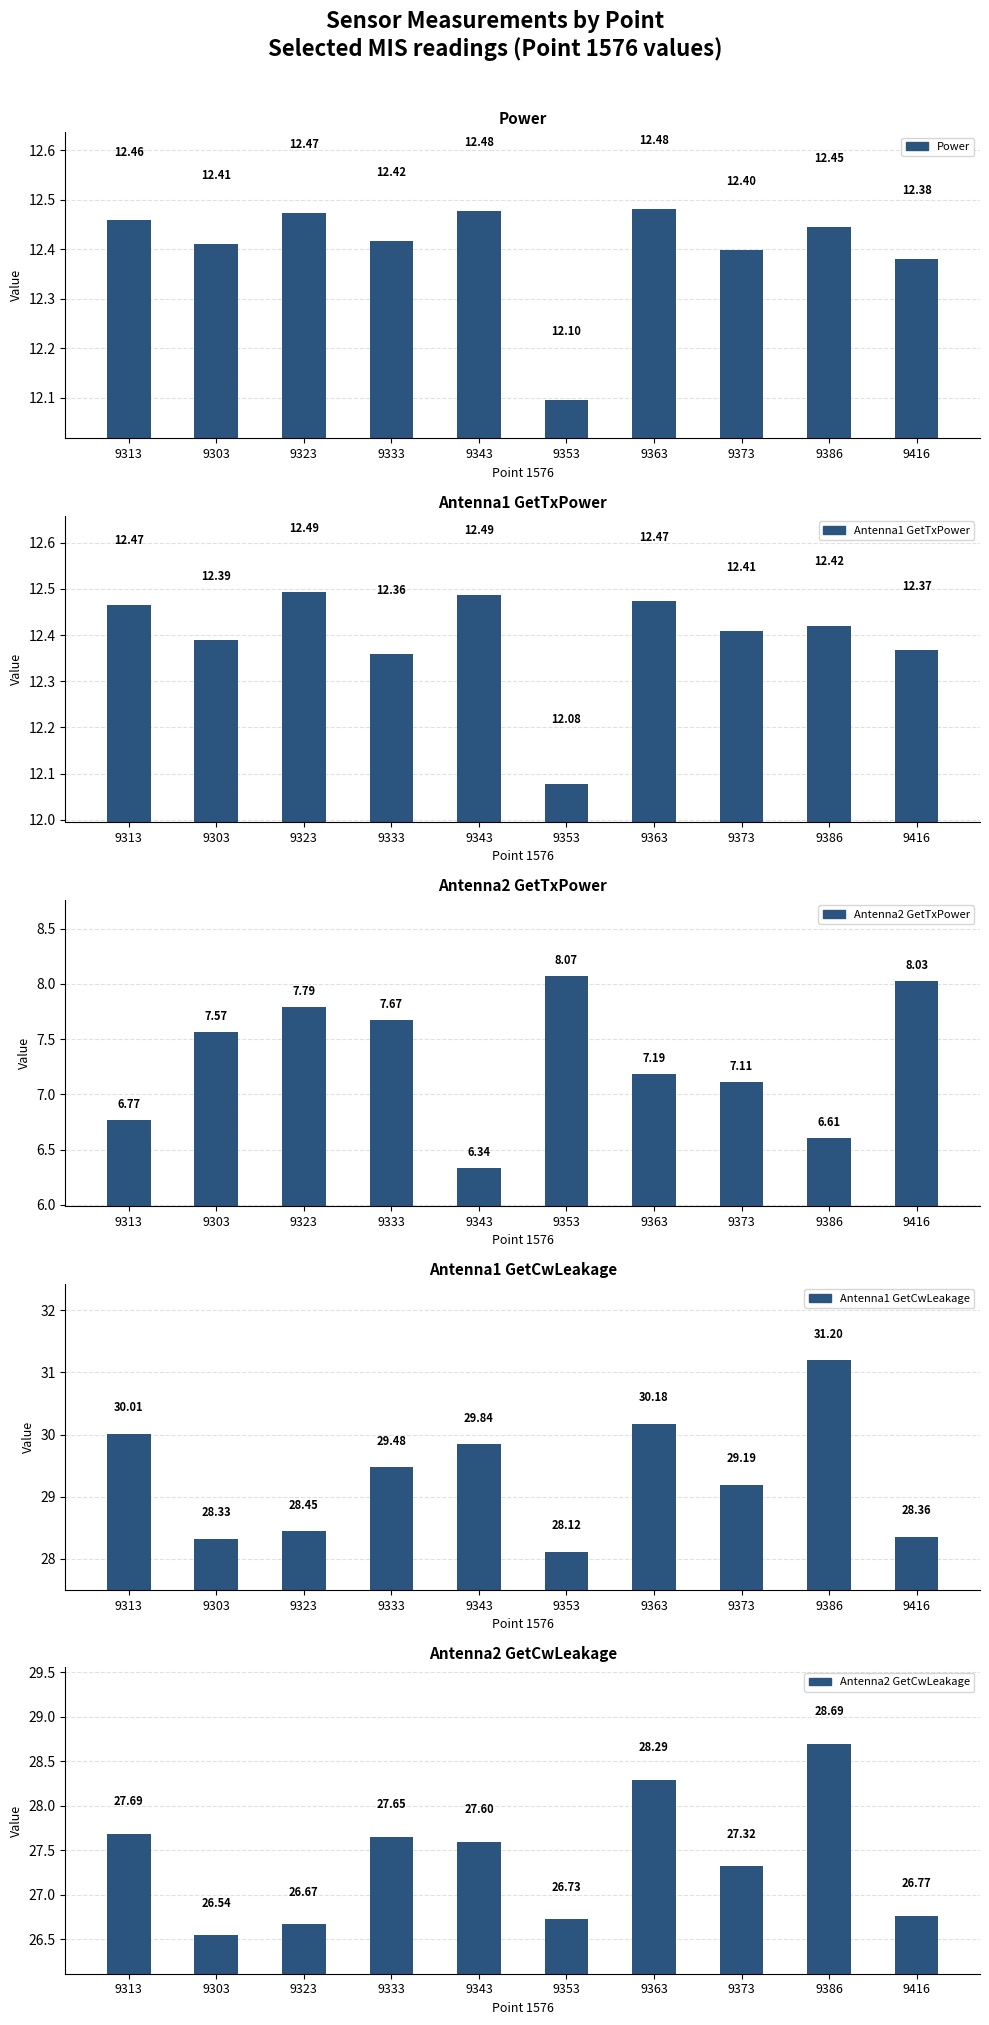

The Power series shows 17.6 at 9323. True or false?

False